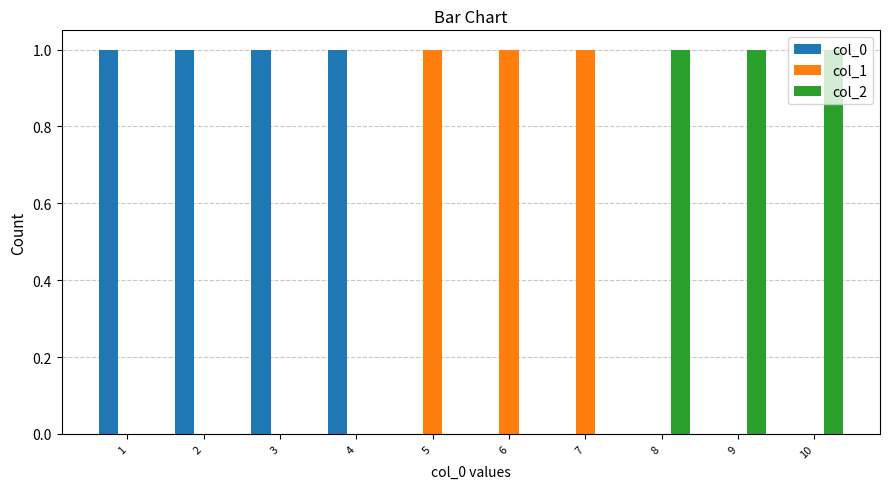

Which series has the largest total across all categories?

col_0